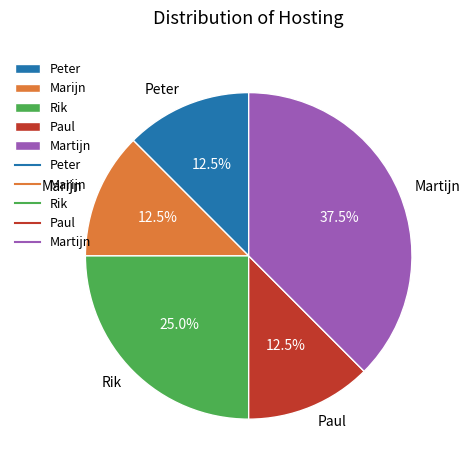

Is there any slice that represents more than half of the pie?

No